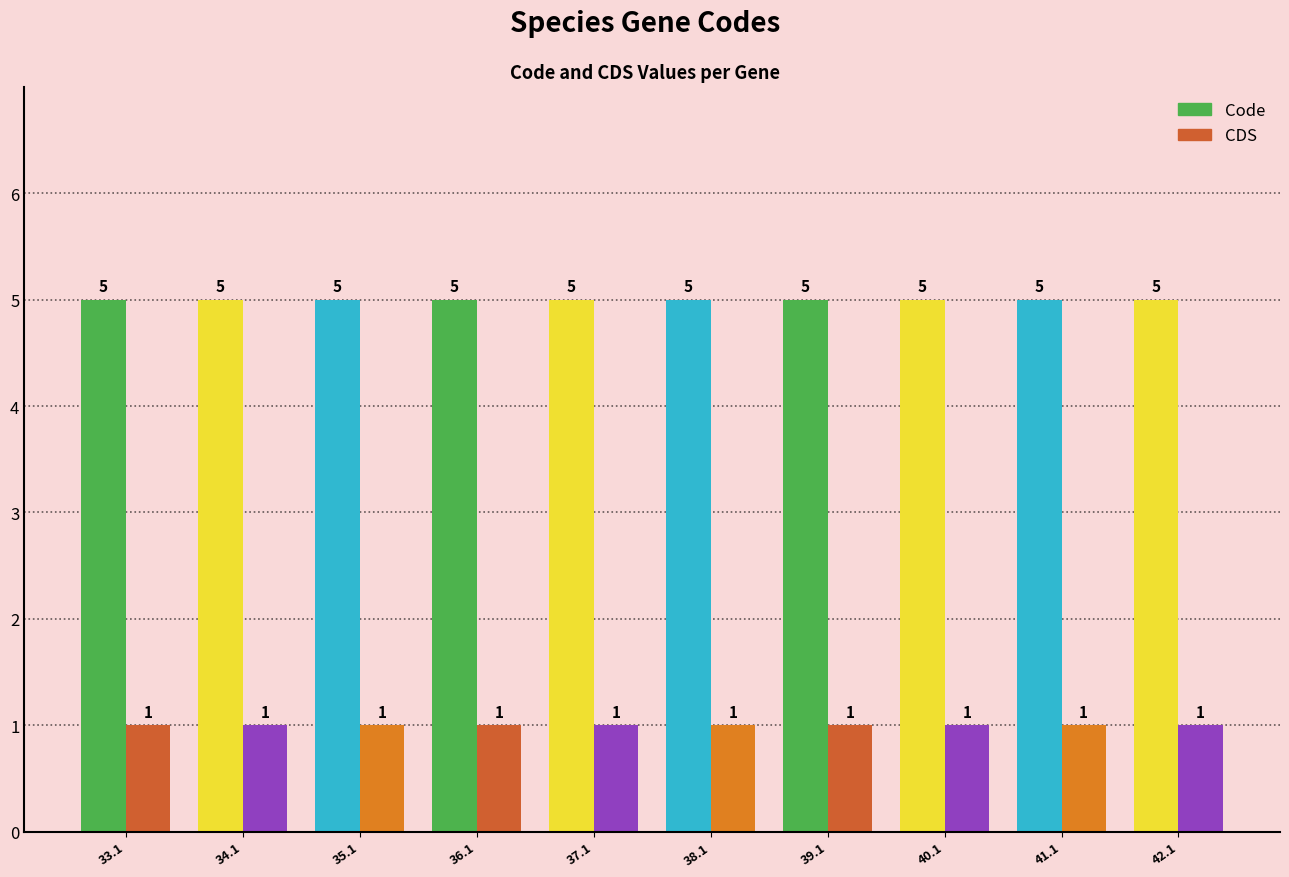

How many groups of bars are there?

10